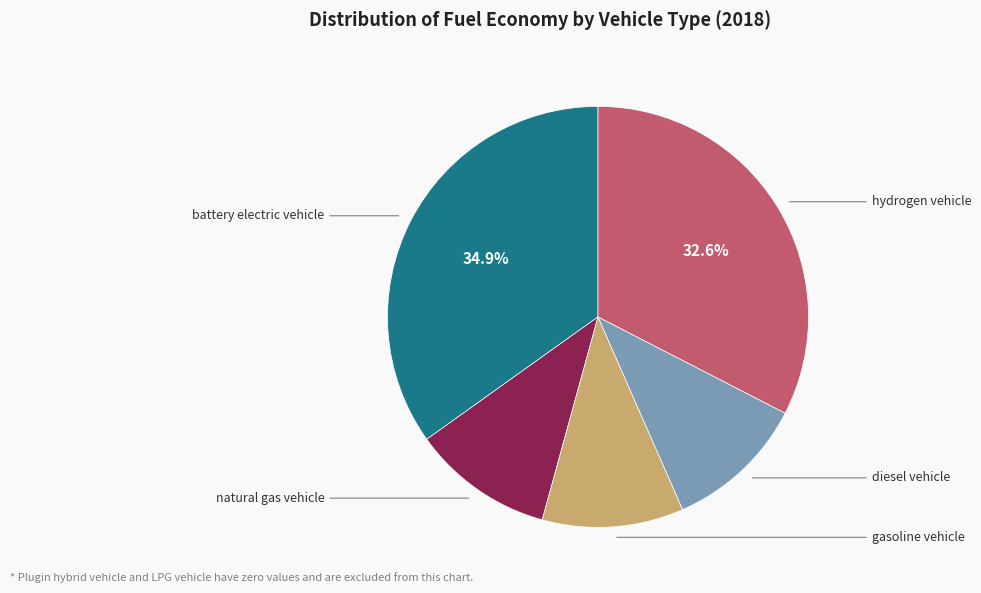

Does gasoline vehicle represent more than half of the total?

No